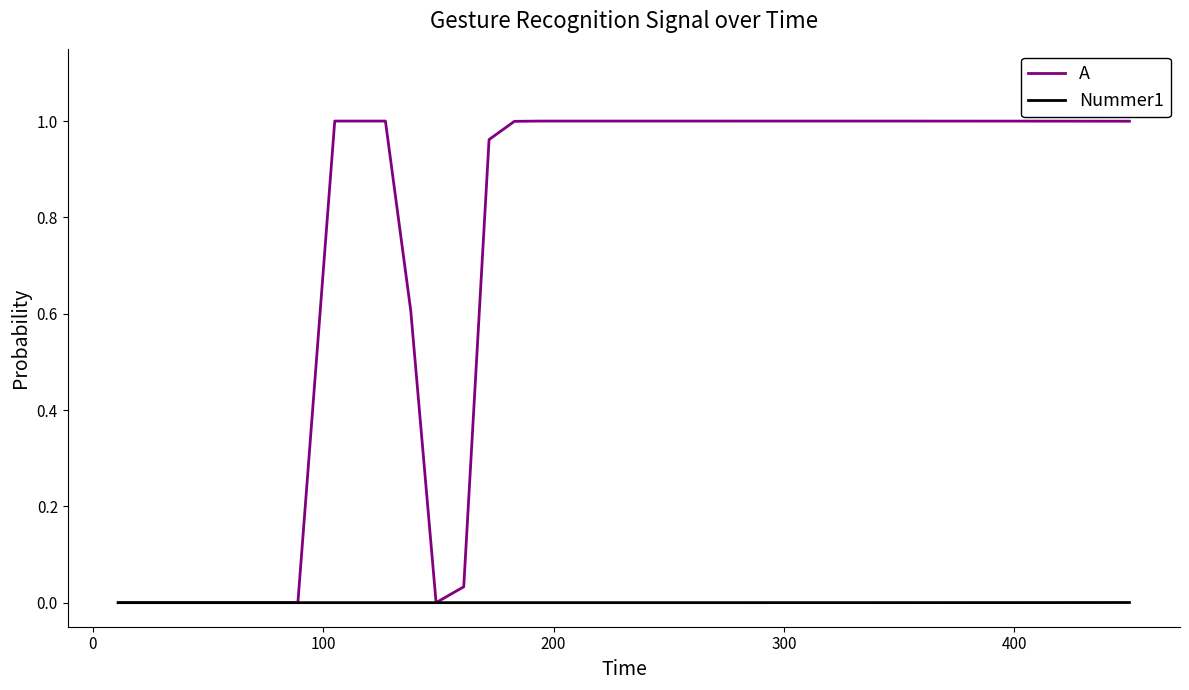

Which series has the widest spread of values?

A